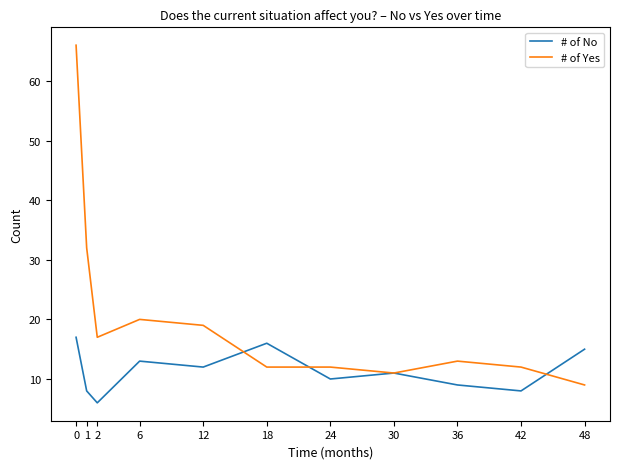

At 6, list the series in order from largest to smallest.

# of Yes, # of No